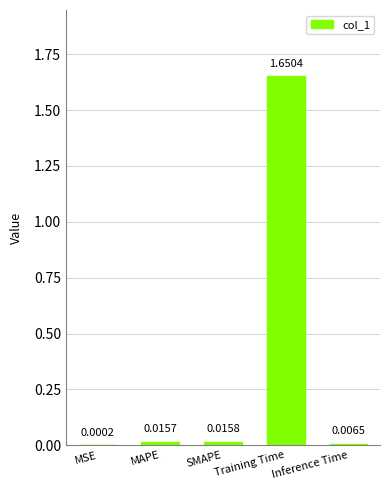

At which label is the value closest to 0?

MSE